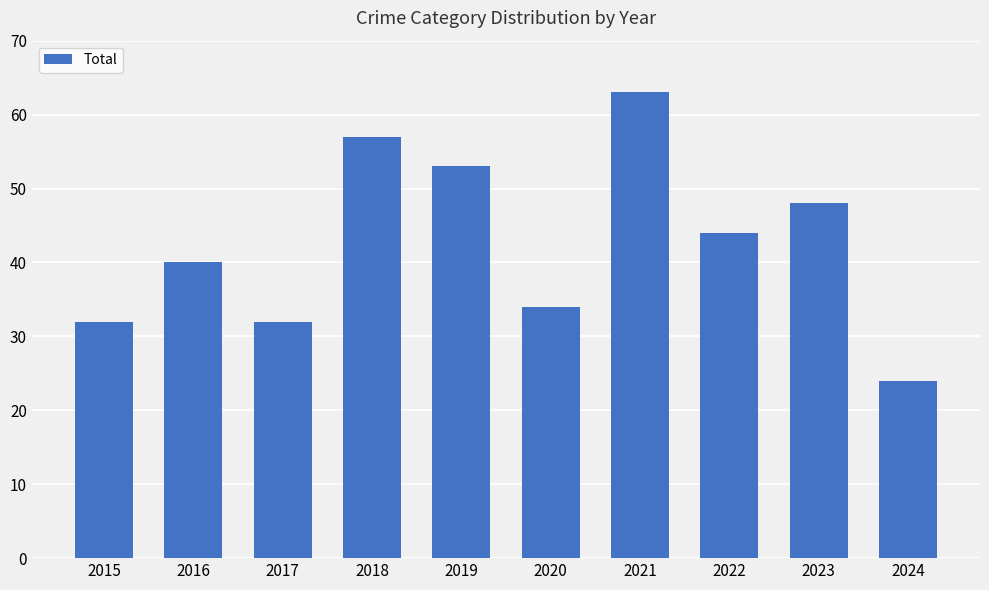

What is the smallest value displayed?

24